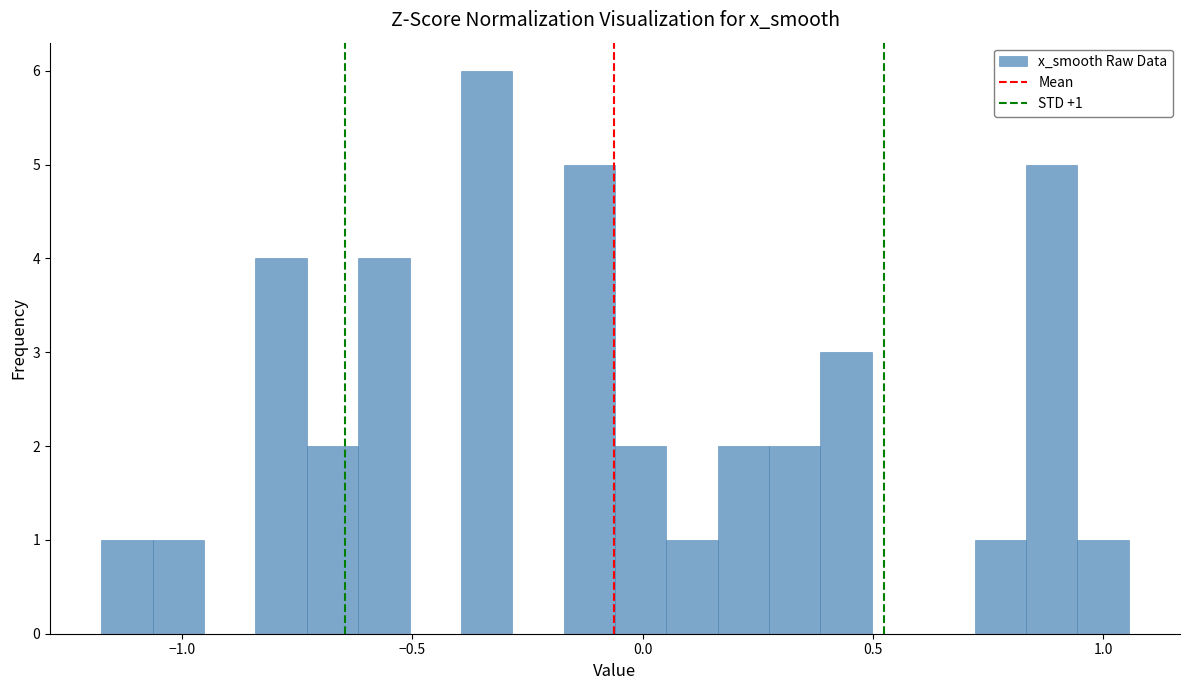

Around what value on the x-axis is the tallest bar? Give the approximate position of its centre, as read against the axis.

-0.35